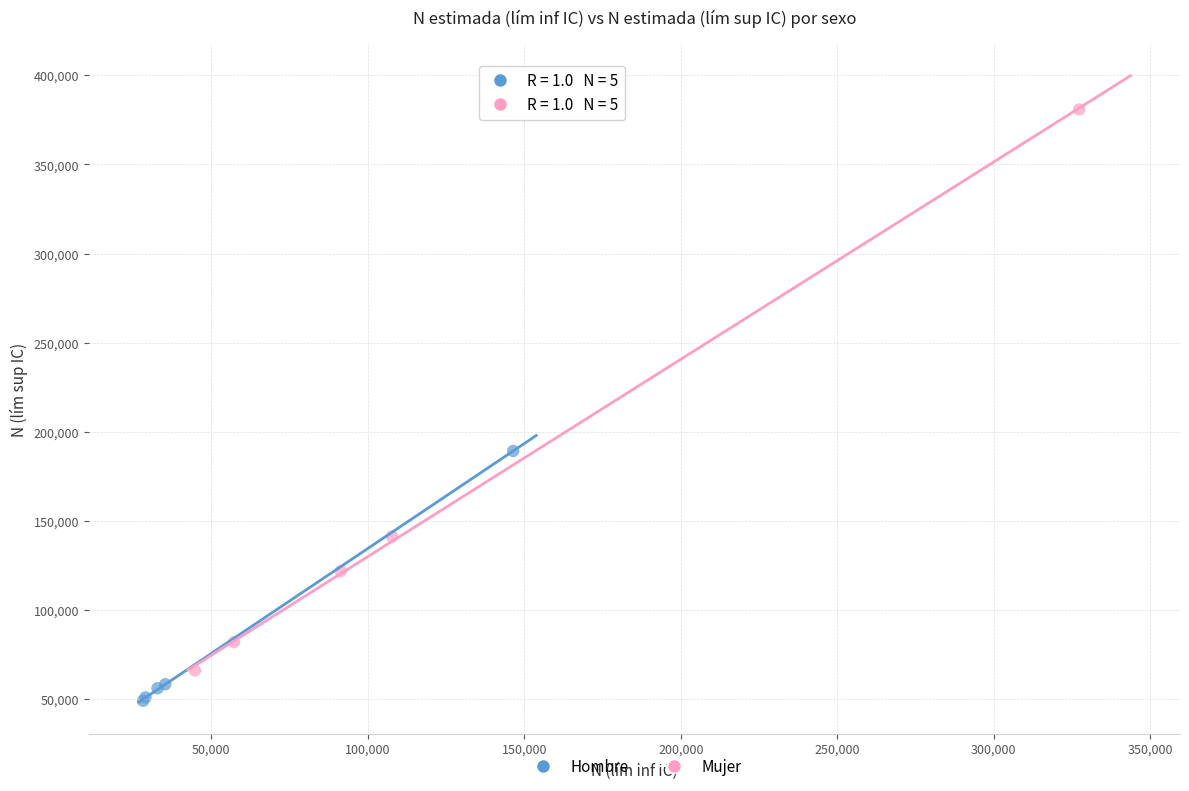

Which series has the largest Y range (max minus min)?

Mujer